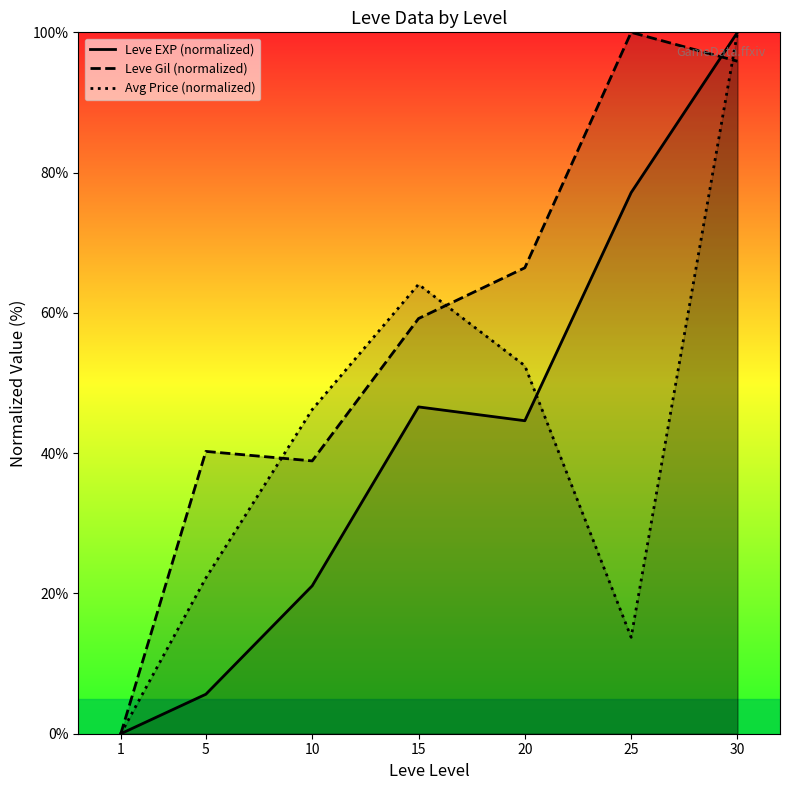

Reading left to right, transcribe all the data shown in this chart.

Leve EXP (normalized): 1=0.0	5=5.6	10=21.1	15=46.6	20=44.6	25=77.1	30=100.0
Leve Gil (normalized): 1=0.0	5=40.3	10=38.9	15=59.2	20=66.4	25=100.0	30=95.9
Avg Price (normalized): 1=0.0	5=22.2	10=46.2	15=64.1	20=52.5	25=13.7	30=100.0